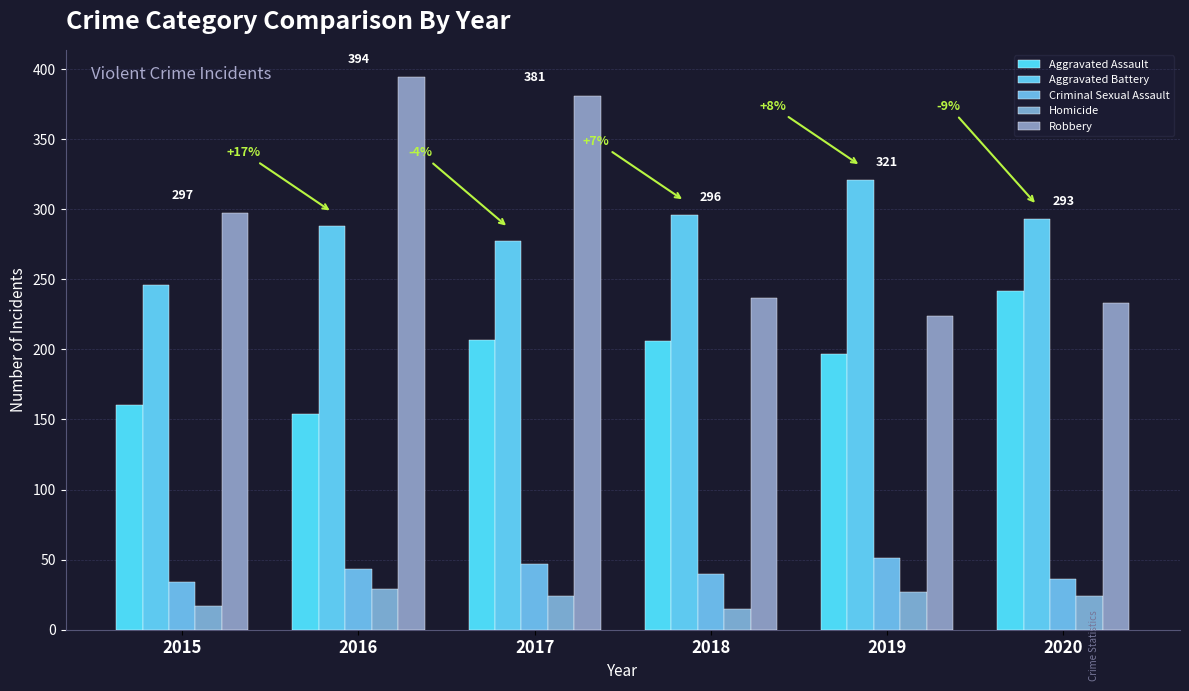

What is the sum of all Criminal Sexual Assault values?

251